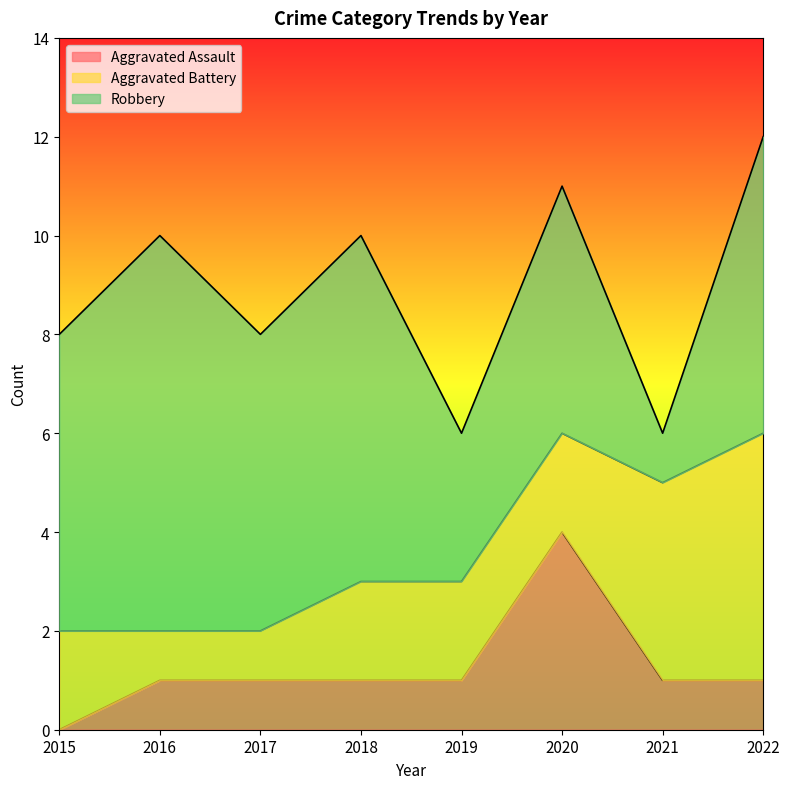

How many lines are shown in the chart?

3